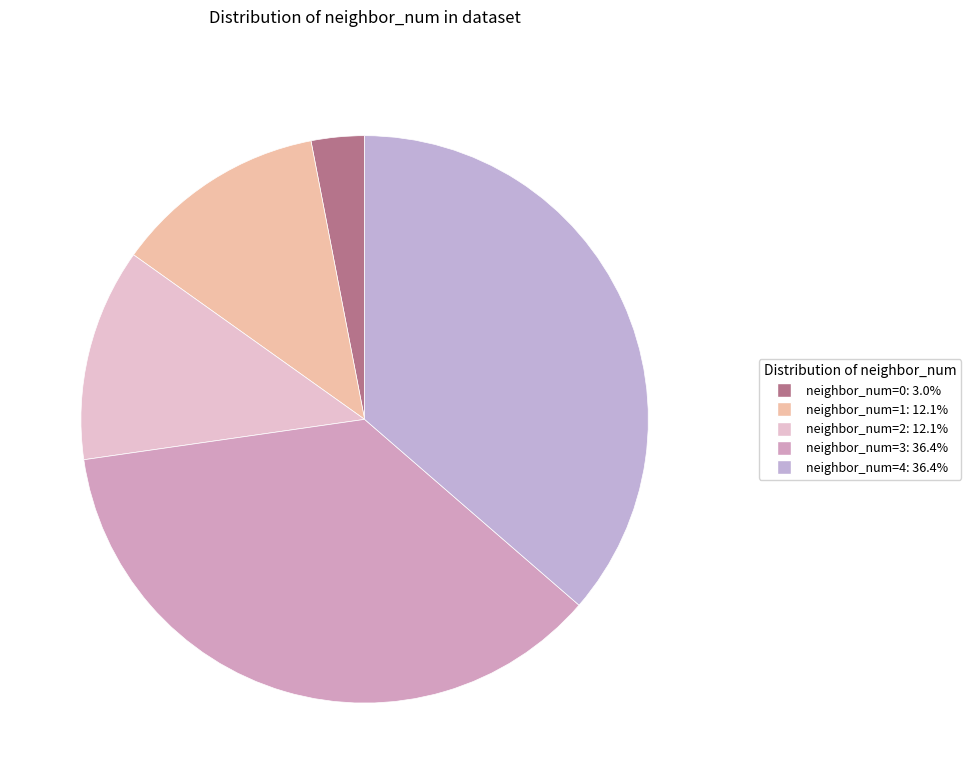

Is there a majority slice in this chart?

No